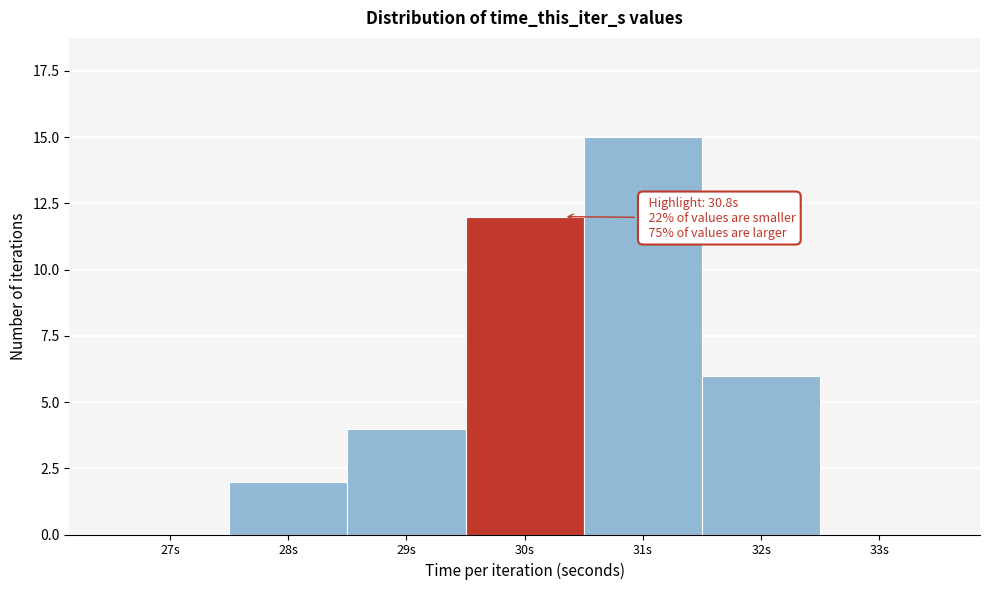

Reading left to right, what are all the values shown in this chart?

27s=0	28s=2	29s=4	30s=12	31s=15	32s=6	33s=0